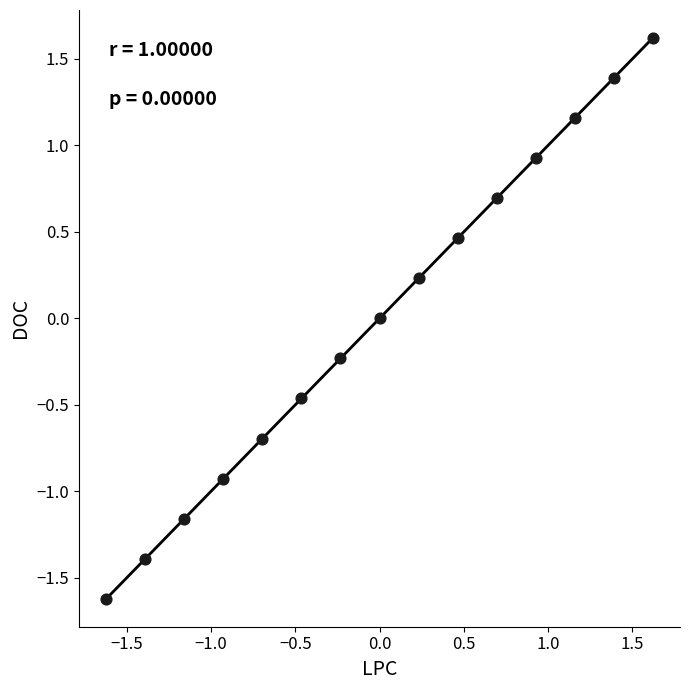

What is the range of X values (max minus min)?

3.2